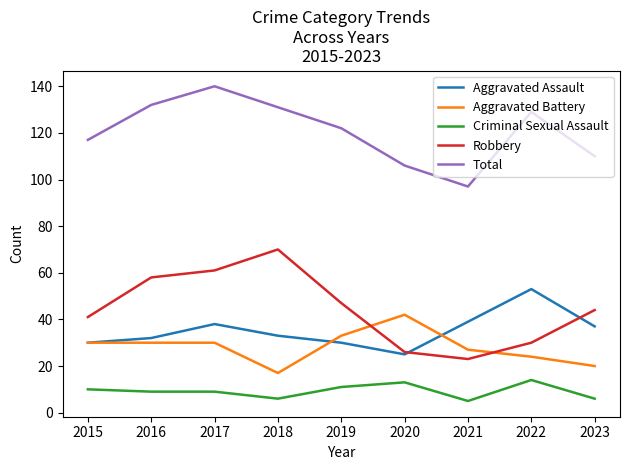

Where does the Criminal Sexual Assault series first go above 9?

2015